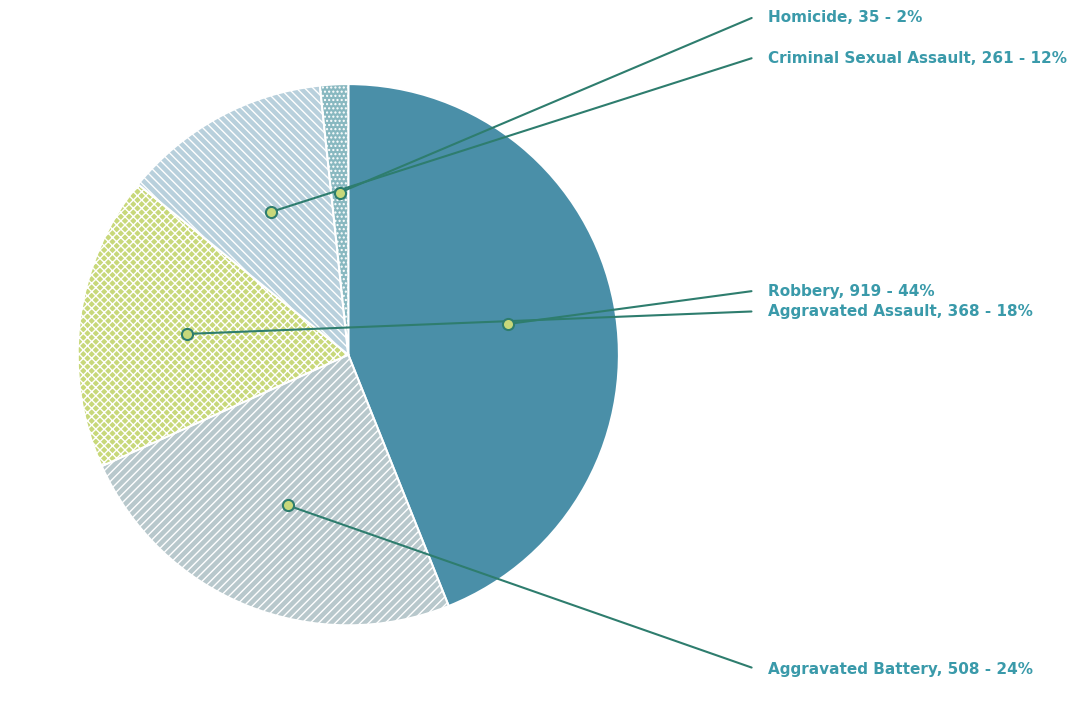

True or false: Criminal Sexual Assault accounts for 18% of the total.

False